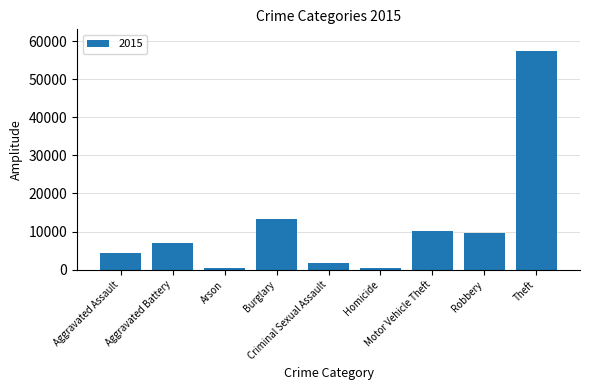

What is the sum of all values?

104355